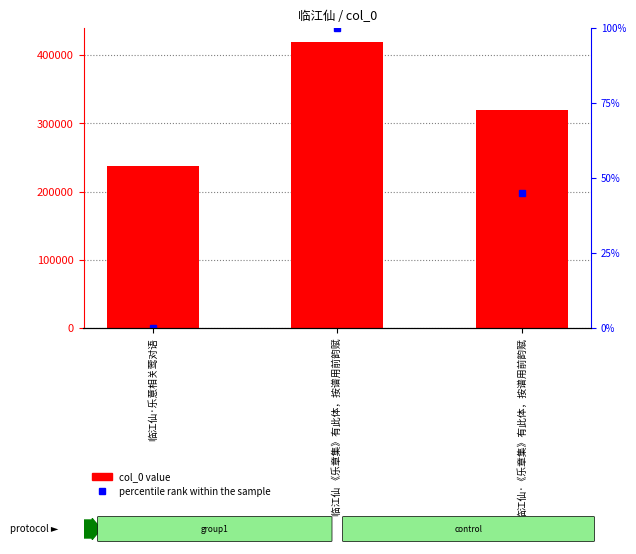

At 临江仙 《乐章集》有此体，按谱用前韵赋, list the series in order from smallest to largest.

percentile rank within the sample, col_0